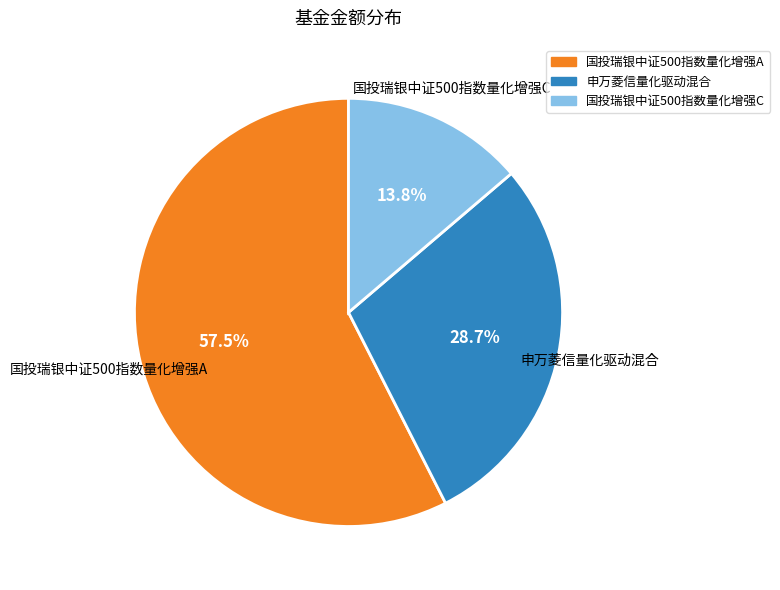

Does 国投瑞银中证500指数量化增强C represent more than half of the total?

No